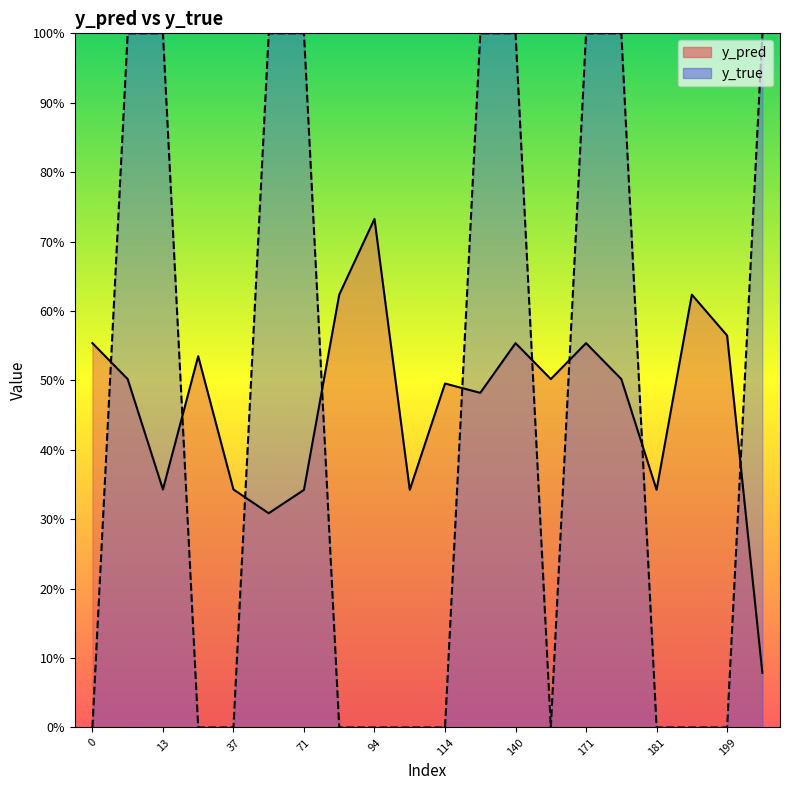

Count the number of categories in the chart.

20